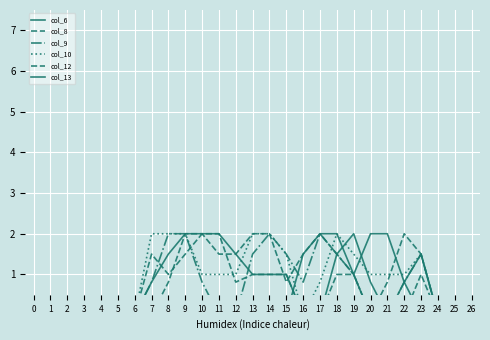

Reading right to left, extract all data points from this chart.

col_6: 26=0.0	25=0.0	24=0.0	23=0.0	22=0.8	21=2.0	20=2.0	19=1.0	18=2.0	17=2.0	16=1.5	15=0.0	14=0.0	13=0.0	12=0.0	11=0.0	10=0.0	9=0.0	8=0.0	7=0.0	6=0.0	5=0.0	4=0.0	3=0.0	2=0.0	1=0.0	0=0.0
col_8: 26=0.0	25=0.0	24=0.0	23=1.5	22=2.0	21=0.8	20=0.0	19=1.0	18=1.5	17=2.0	16=1.5	15=0.8	14=2.0	13=2.0	12=1.5	11=1.5	10=2.0	9=2.0	8=0.8	7=0.0	6=0.0	5=0.0	4=0.0	3=0.0	2=0.0	1=0.0	0=0.0
col_9: 26=0.0	25=0.0	24=0.0	23=1.5	22=0.8	21=0.0	20=0.0	19=1.0	18=1.5	17=2.0	16=0.8	15=1.5	14=2.0	13=1.5	12=0.0	11=0.0	10=0.8	9=2.0	8=2.0	7=0.8	6=0.0	5=0.0	4=0.0	3=0.0	2=0.0	1=0.0	0=0.0
col_10: 26=0.0	25=0.0	24=0.0	23=1.5	22=1.0	21=1.0	20=1.0	19=1.5	18=2.0	17=0.8	16=0.0	15=1.5	14=2.0	13=2.0	12=1.0	11=1.0	10=1.0	9=2.0	8=2.0	7=2.0	6=0.0	5=0.0	4=0.0	3=0.0	2=0.0	1=0.0	0=0.0
col_12: 26=0.0	25=0.0	24=0.0	23=1.0	22=0.0	21=0.0	20=0.0	19=1.0	18=1.0	17=0.0	16=0.0	15=1.0	14=1.0	13=1.0	12=0.8	11=2.0	10=2.0	9=1.5	8=1.0	7=1.5	6=0.0	5=0.0	4=0.0	3=0.0	2=0.0	1=0.0	0=0.0
col_13: 26=0.0	25=0.0	24=0.0	23=1.5	22=0.8	21=0.0	20=0.8	19=2.0	18=1.5	17=0.0	16=0.0	15=1.0	14=1.0	13=1.0	12=1.5	11=2.0	10=2.0	9=2.0	8=1.5	7=0.8	6=0.0	5=0.0	4=0.0	3=0.0	2=0.0	1=0.0	0=0.0